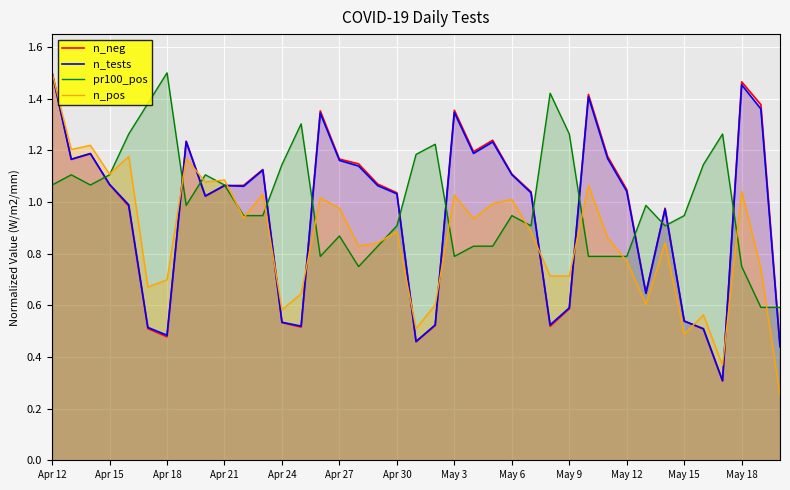

How many interior local peaks does the pr100_pos series have?

10